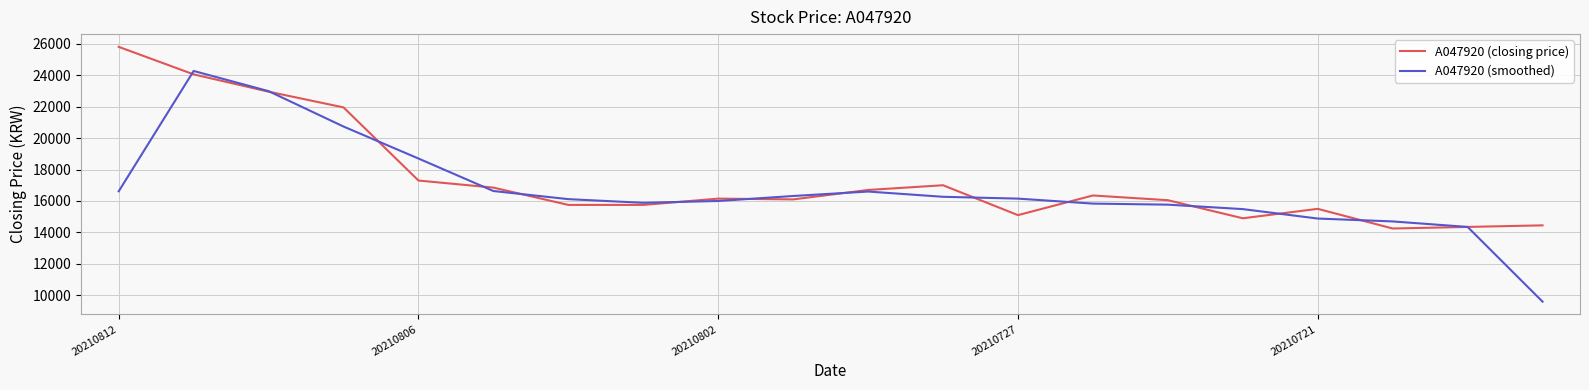

What is the maximum value for A047920 (smoothed)?

24266.7